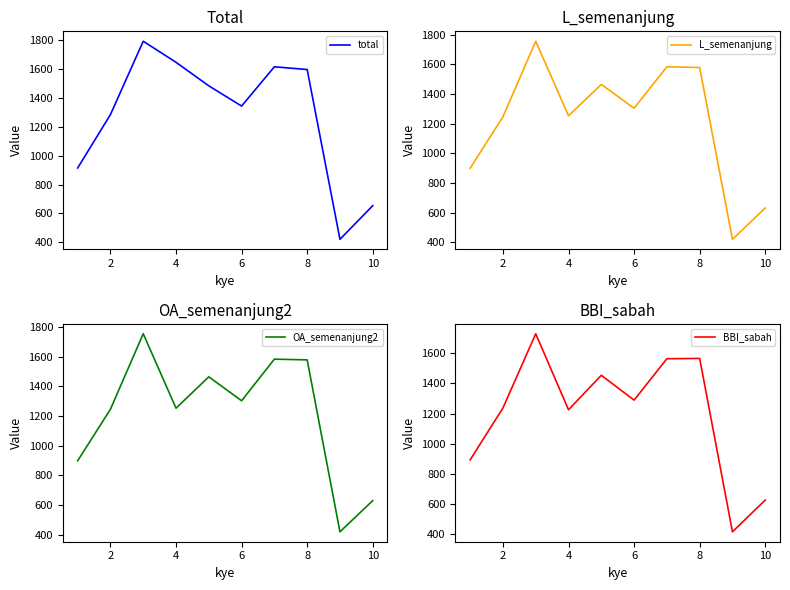

True or false: L_semenanjung and OA_semenanjung2 cross at least once.

False